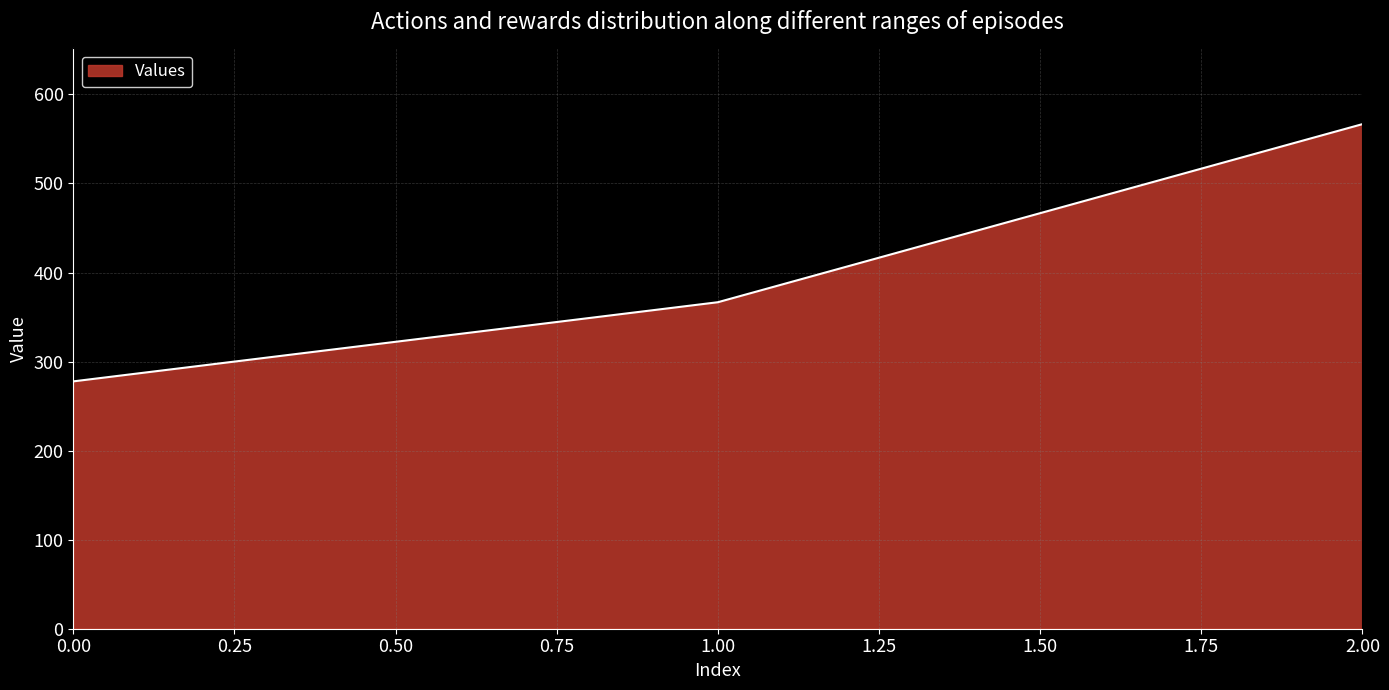

List the labels in order of value, largest first.

2.00, 1.00, 0.00